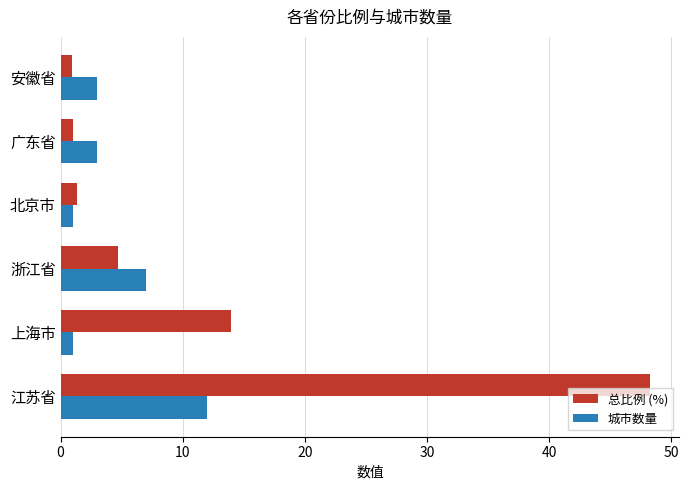

Rank the series by their maximum value, from lowest to highest.

城市数量, 总比例 (%)